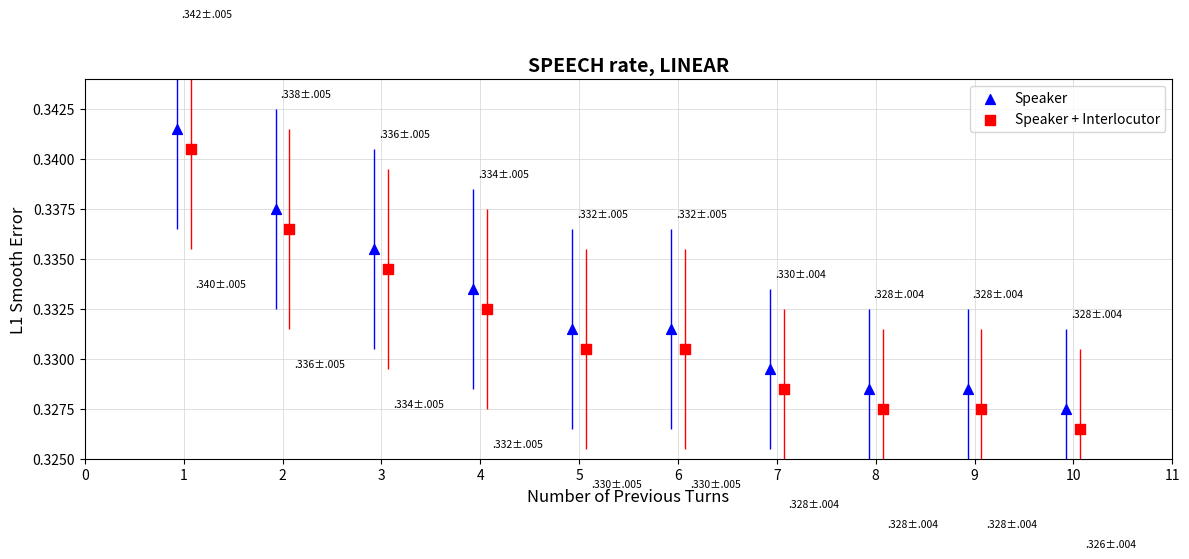

Which series reaches the minimum Y coordinate?

Speaker + Interlocutor